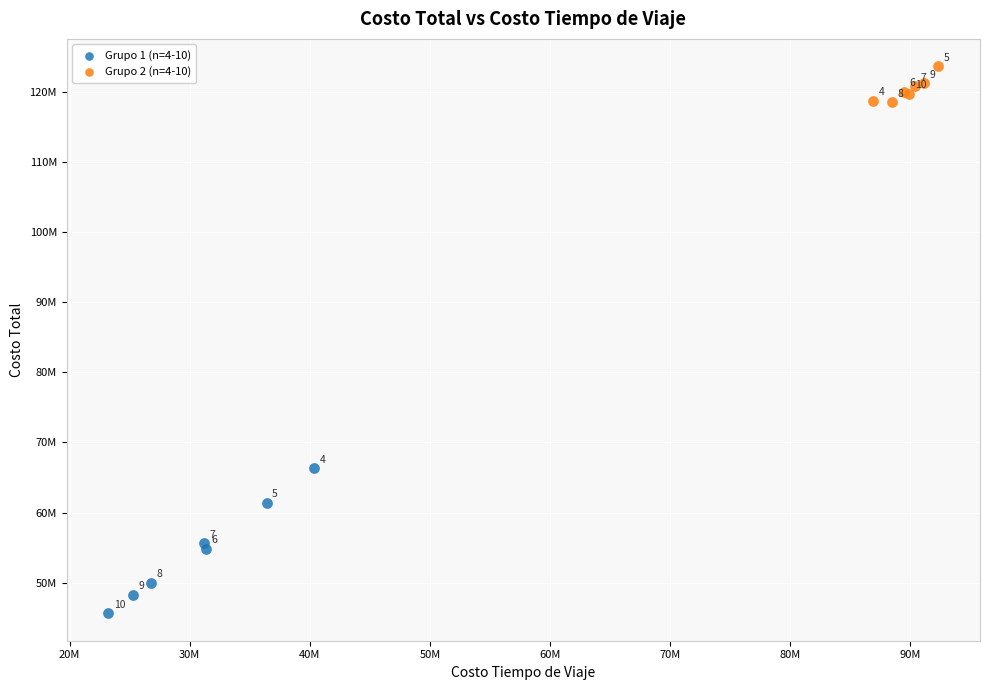

What are all the series names shown in the legend?

Grupo 1 (n=4-10), Grupo 2 (n=4-10)